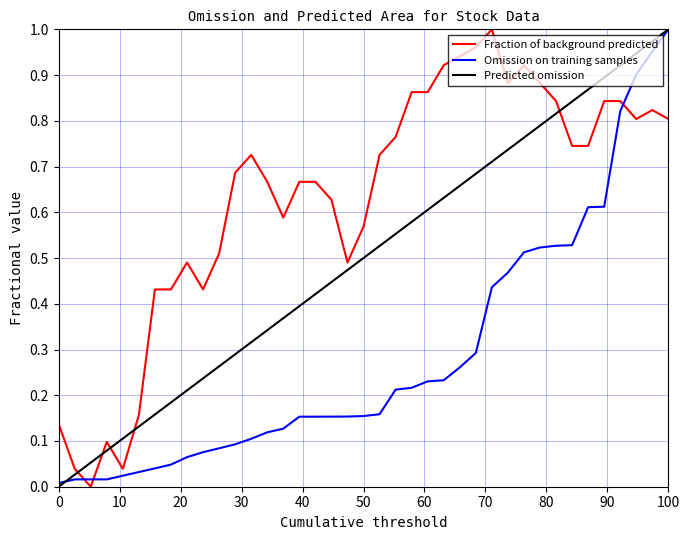

Which series has the largest total across all categories?

Fraction of background predicted